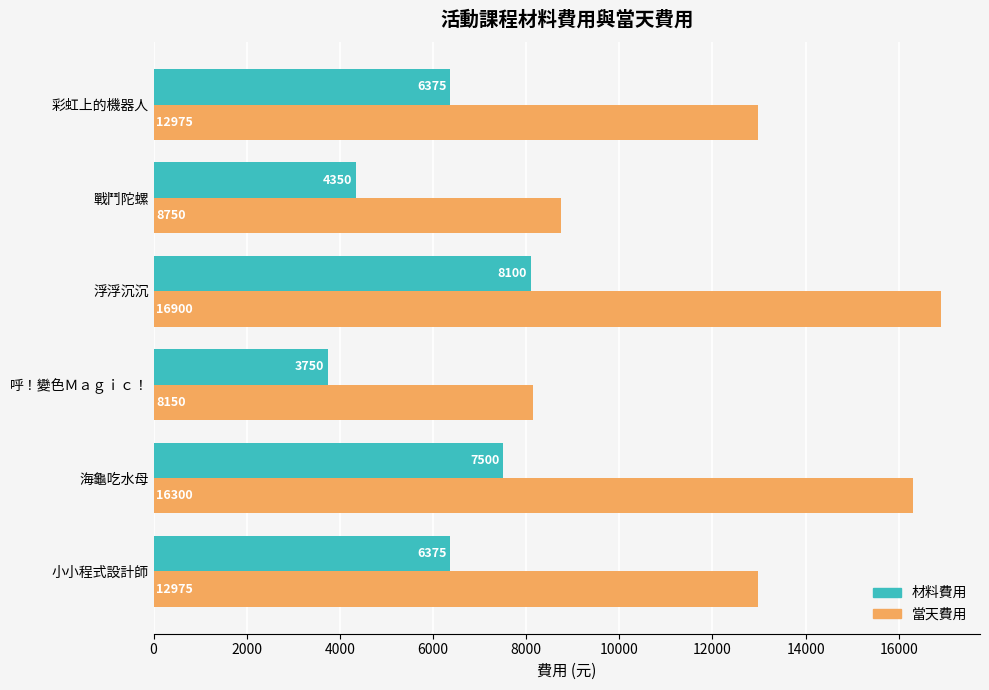

The 當天費用 series shows 16900 at 浮浮沉沉. True or false?

True